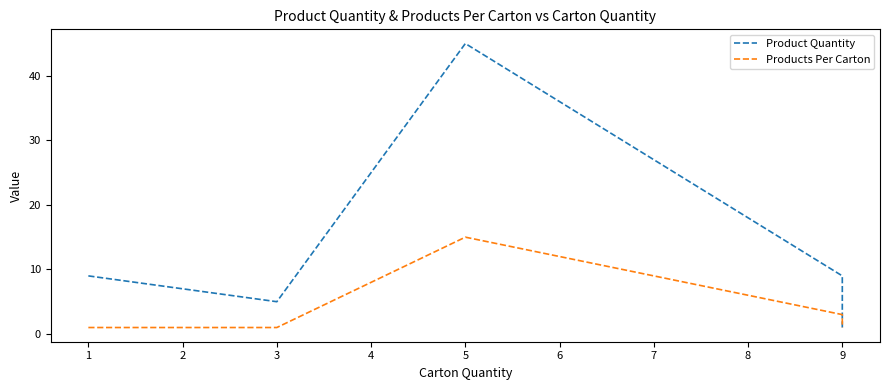

Which series changed the most between 3 and 9?

Product Quantity